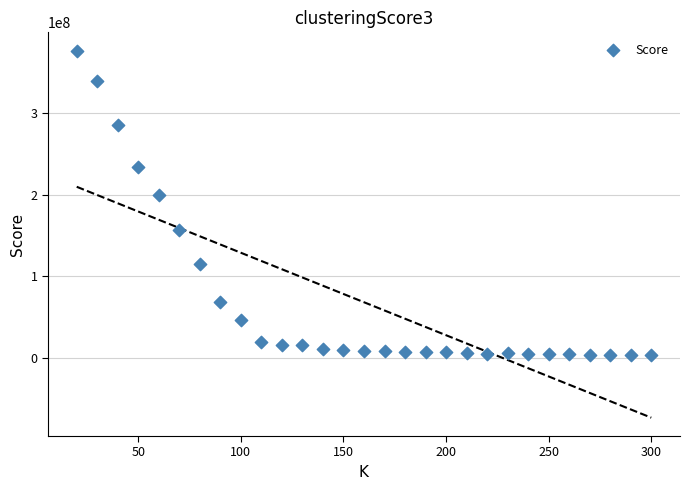

What is the range of Y values (max minus min)?

372359454.0